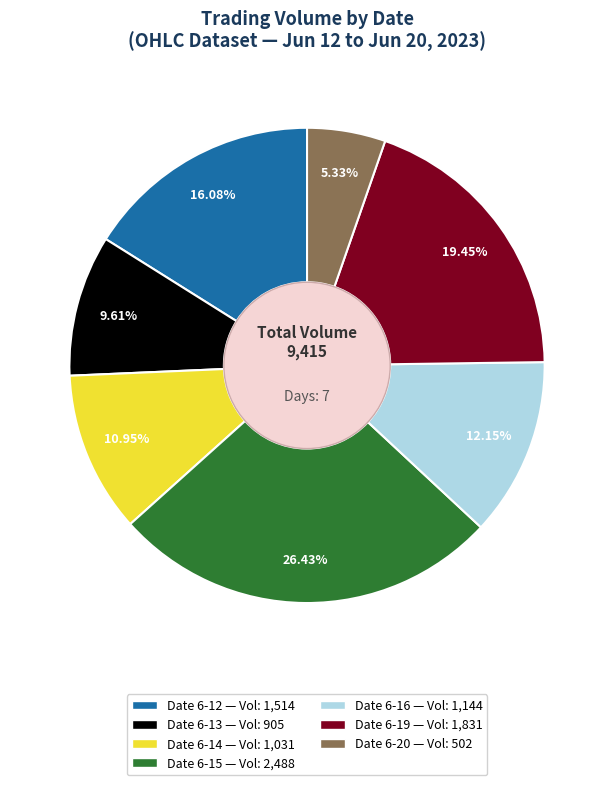

Is there a majority slice in this chart?

No